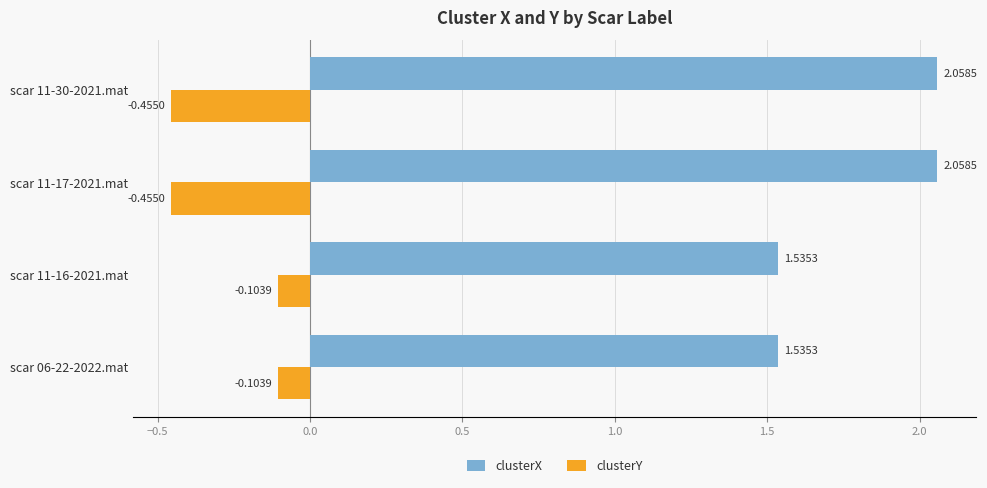

List the series in order of their peak value, lowest first.

clusterY, clusterX